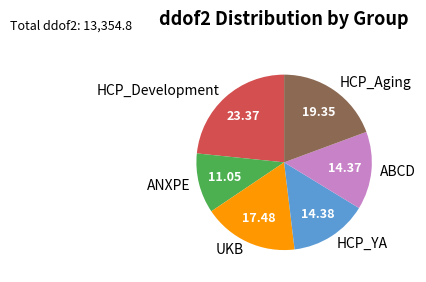

Is the sum of ABCD and HCP_Development greater than half?

No